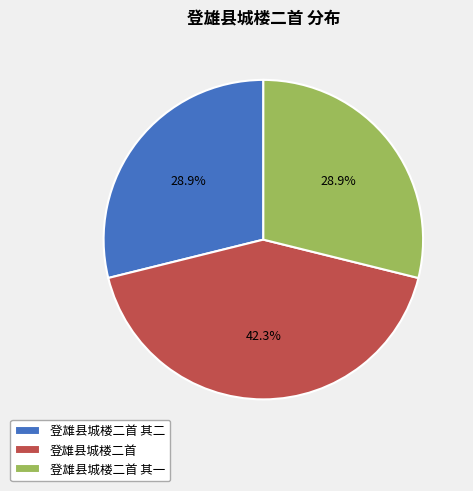

What is the largest slice in the pie chart?

登雄县城楼二首